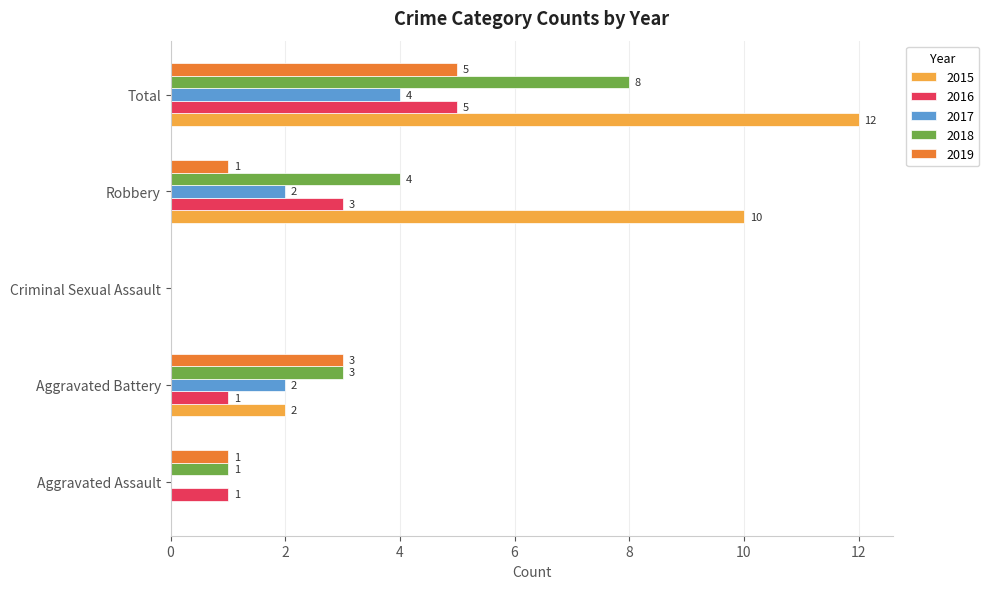

What value does the 2015 series have at Total?

12